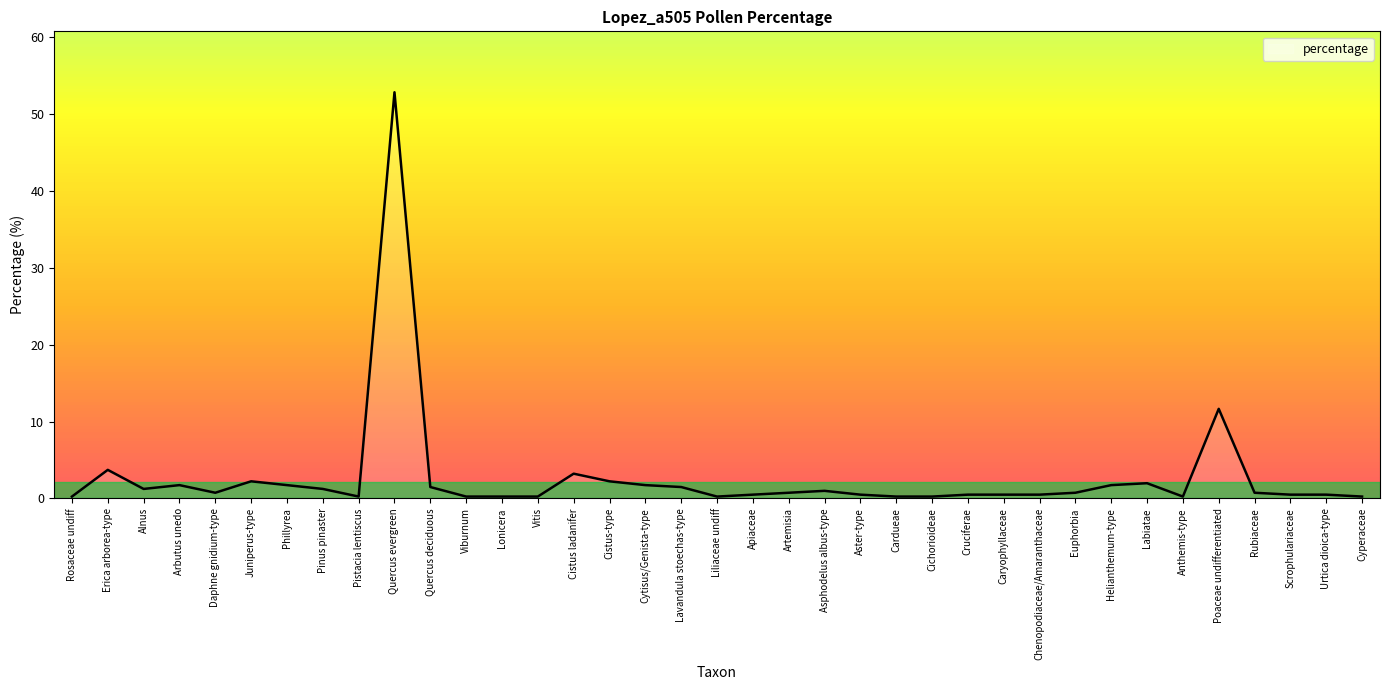

The value at Quercus evergreen is 52.9. True or false?

True